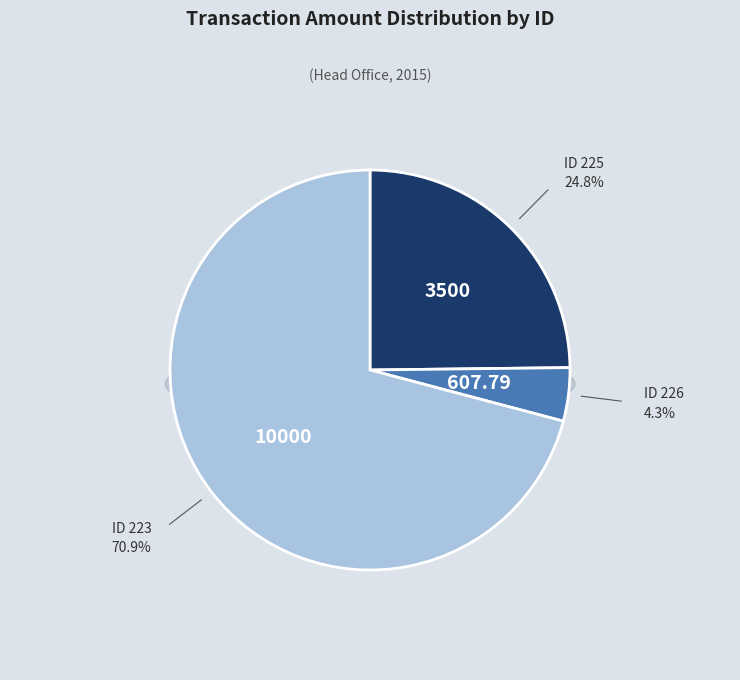

What percentage is the 226 slice, to the nearest percent?

4%